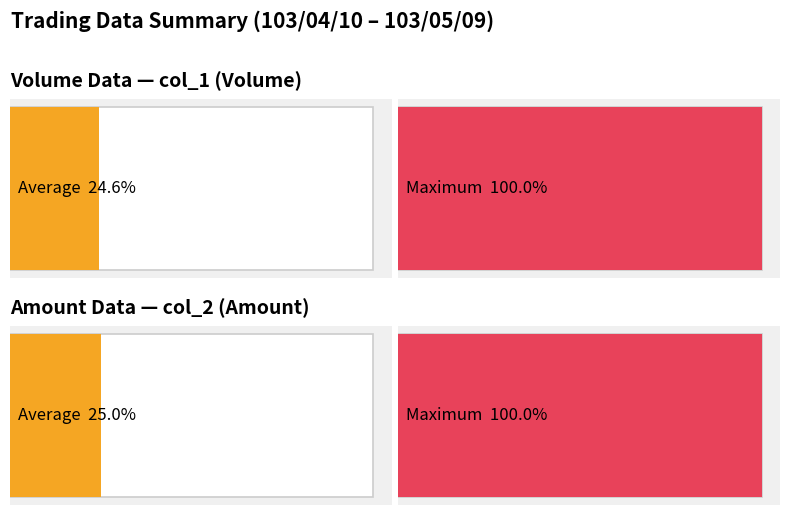

How many data points in col_1 (Volume) are above 164000?

9